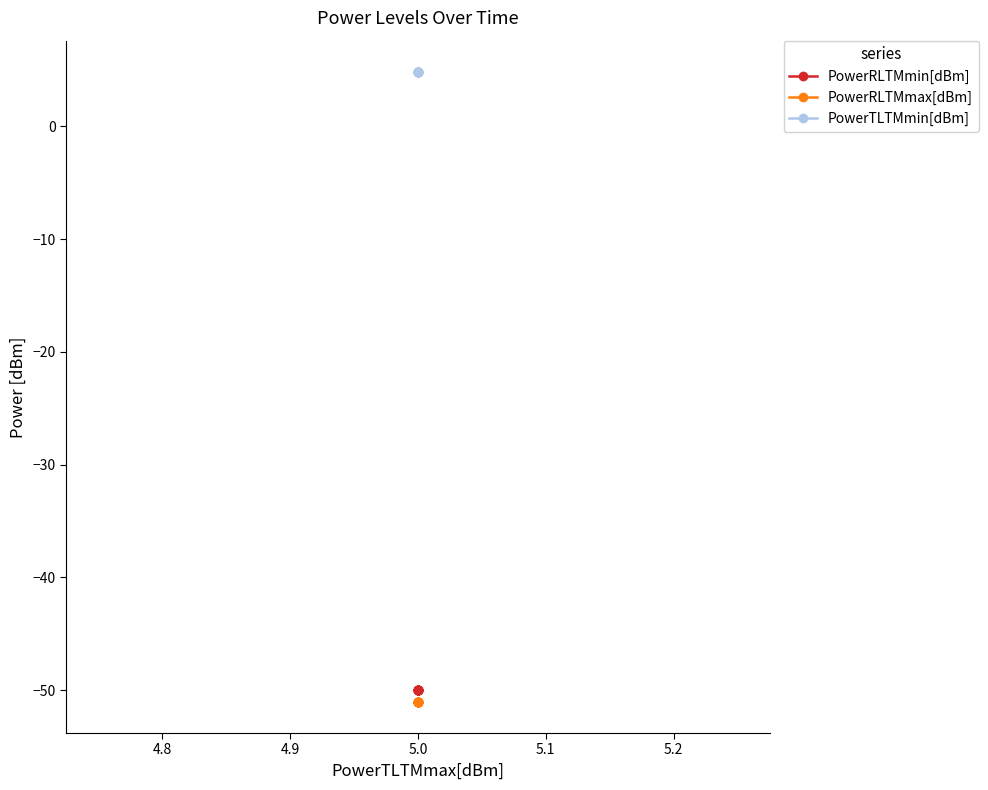

Rank the series by their maximum value, from lowest to highest.

PowerRLTMmax[dBm], PowerRLTMmin[dBm], PowerTLTMmin[dBm]